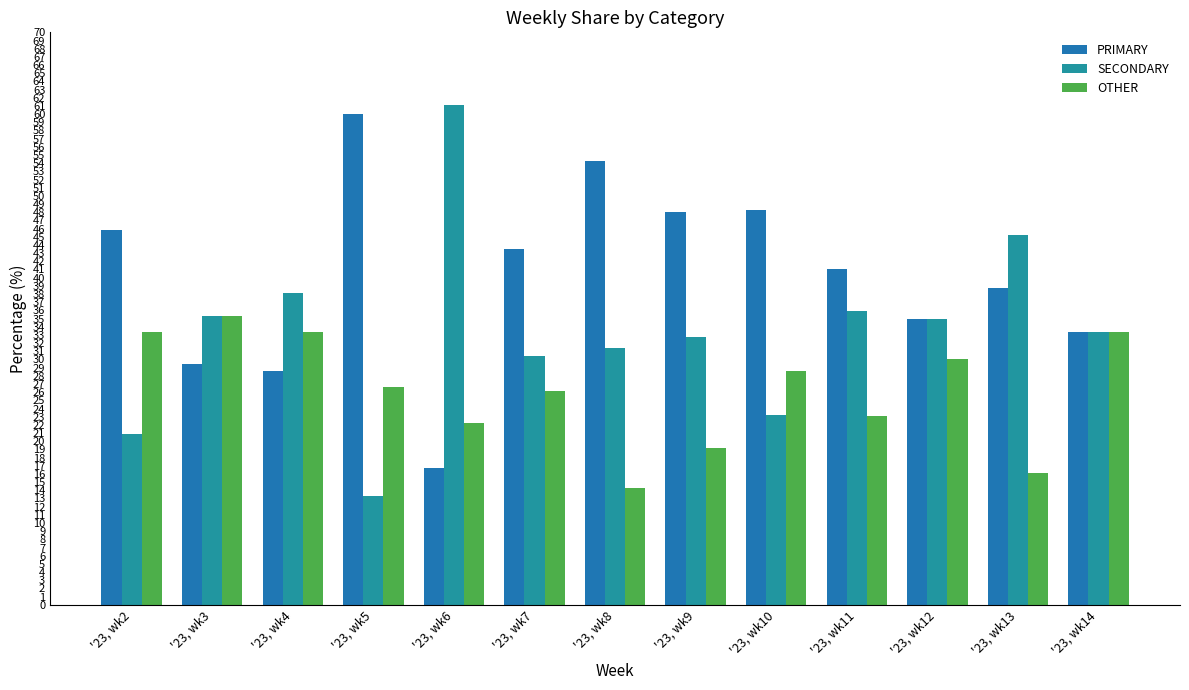

The value of SECONDARY at '23, wk7 is 7.2. True or false?

False